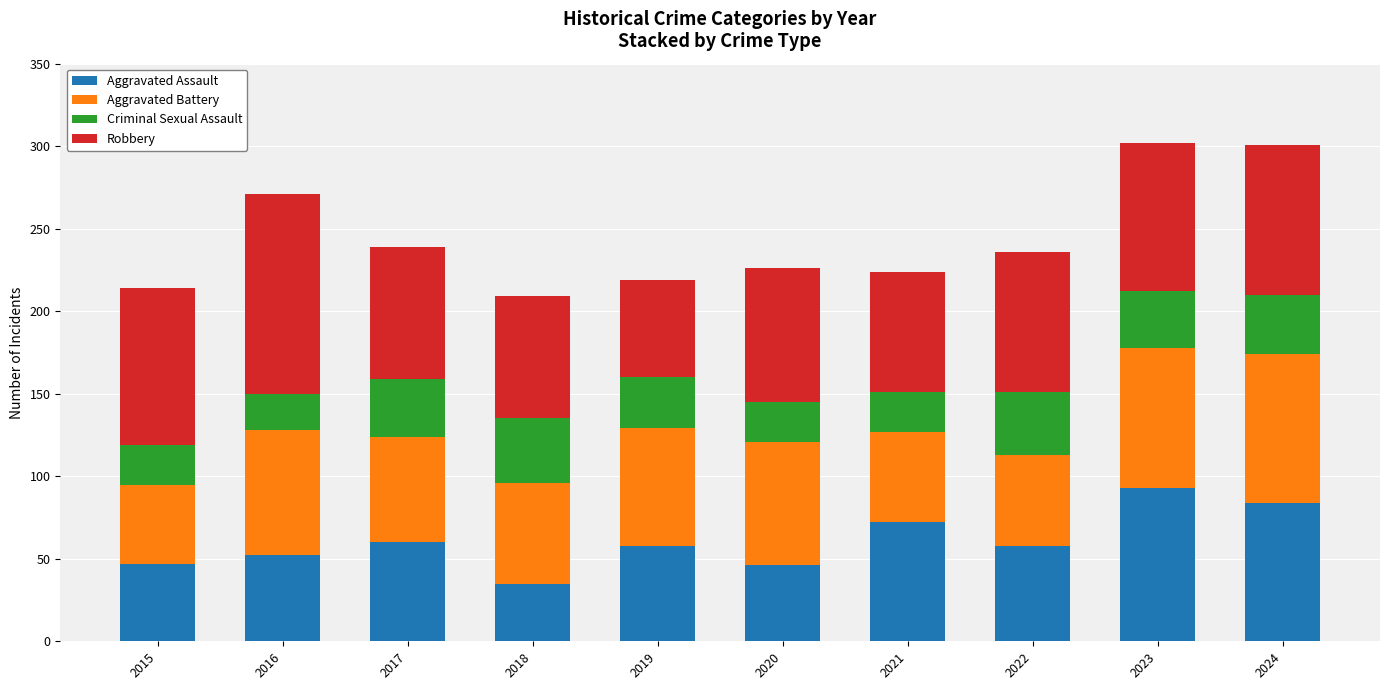

What is the total value across all series at 2015?

214